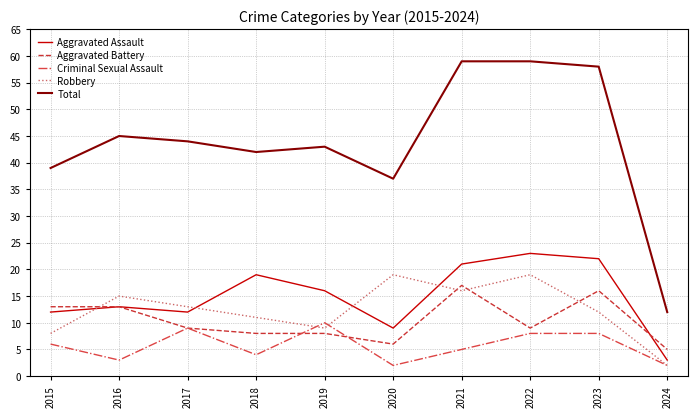

The value of Aggravated Battery at 2017 is 16. True or false?

False